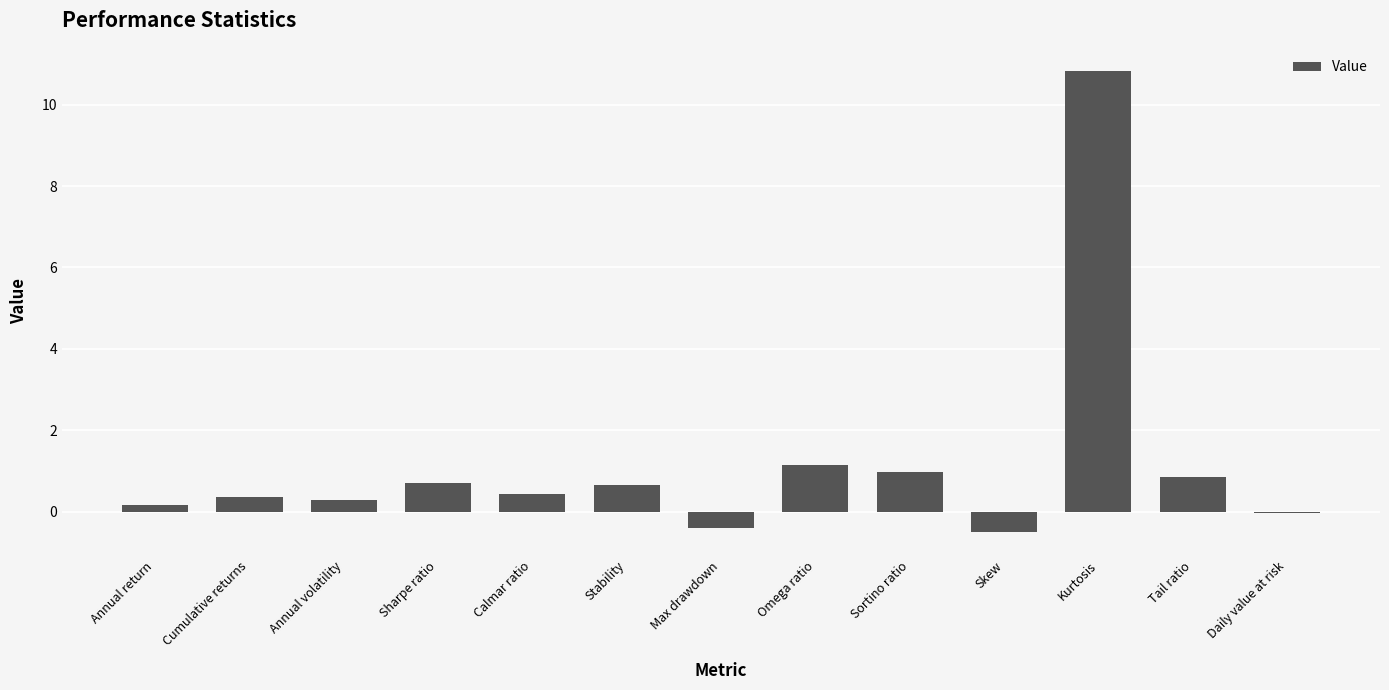

What is the change in value from Stability to Sortino ratio?

+0.3